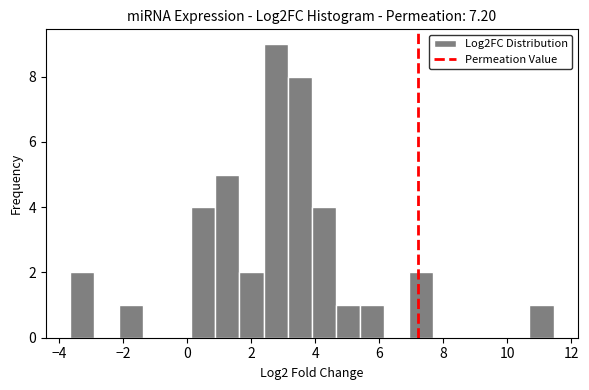

Around what value on the x-axis is the tallest bar? Give the approximate position of its centre, as read against the axis.

2.8